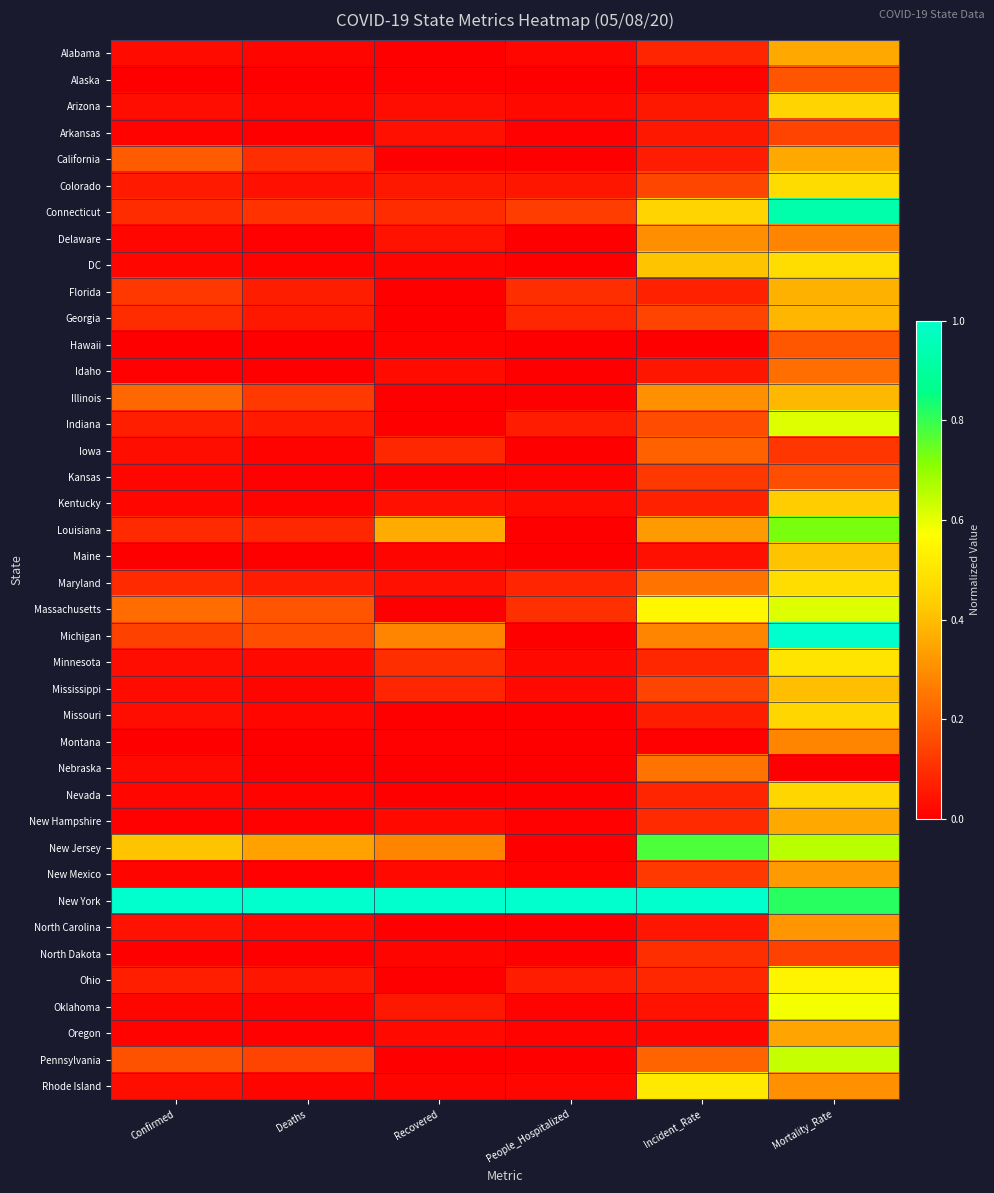

At how many categories does at least one series exceed 0?

6